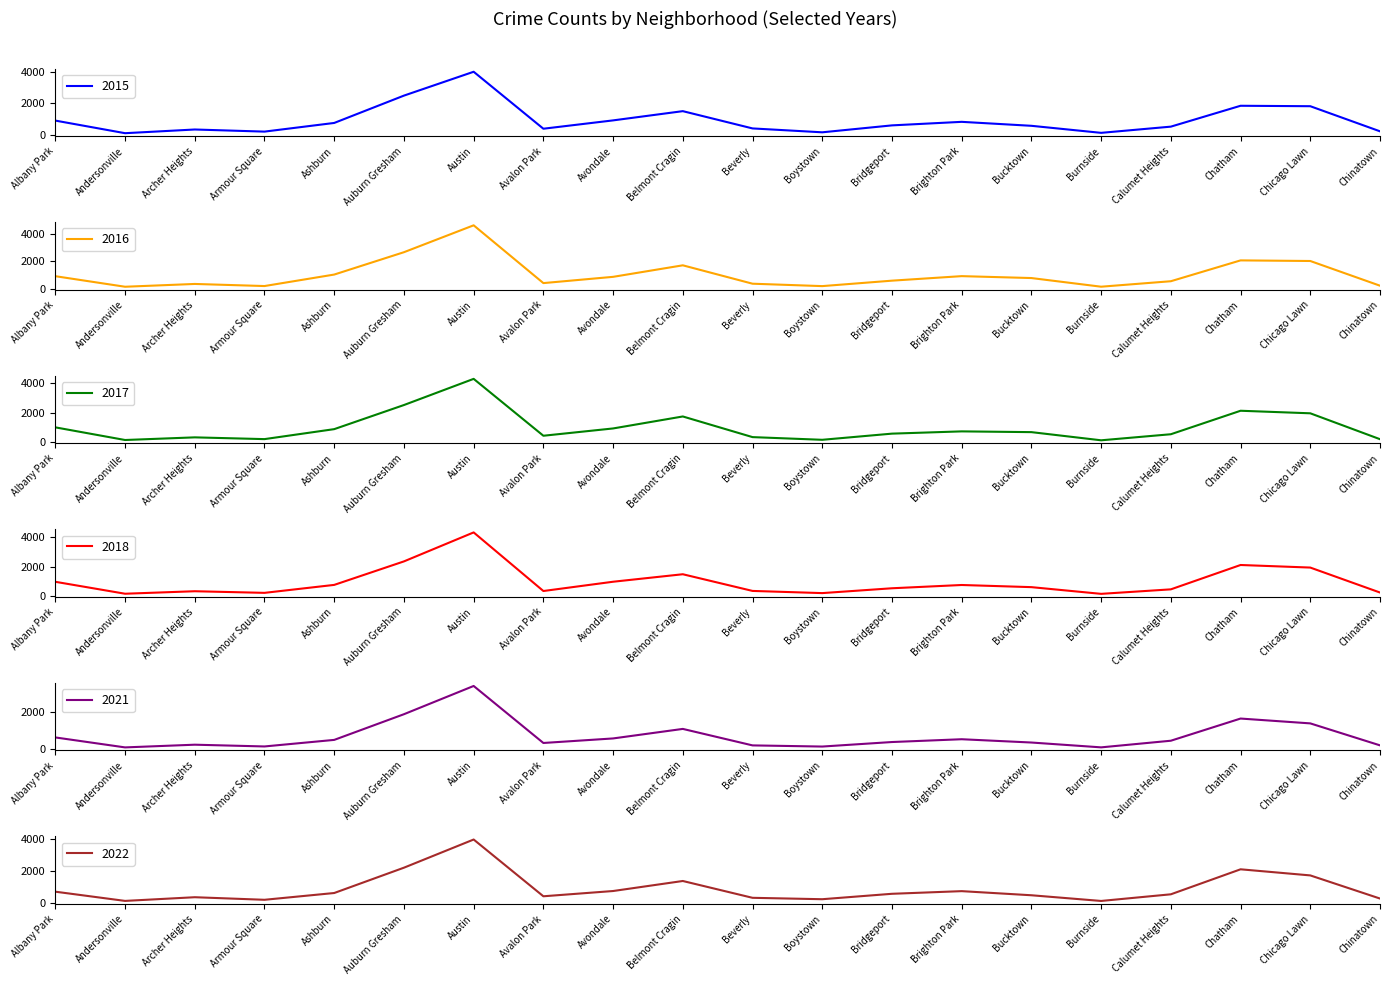

True or false: 2017 has a value of 923 at Calumet Heights.

False